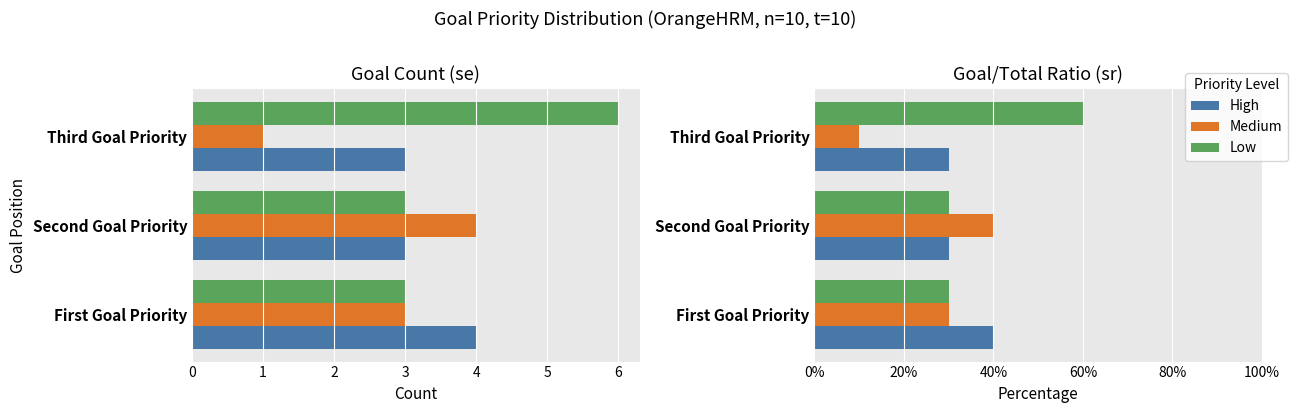

How many distinct data groups are displayed?

3